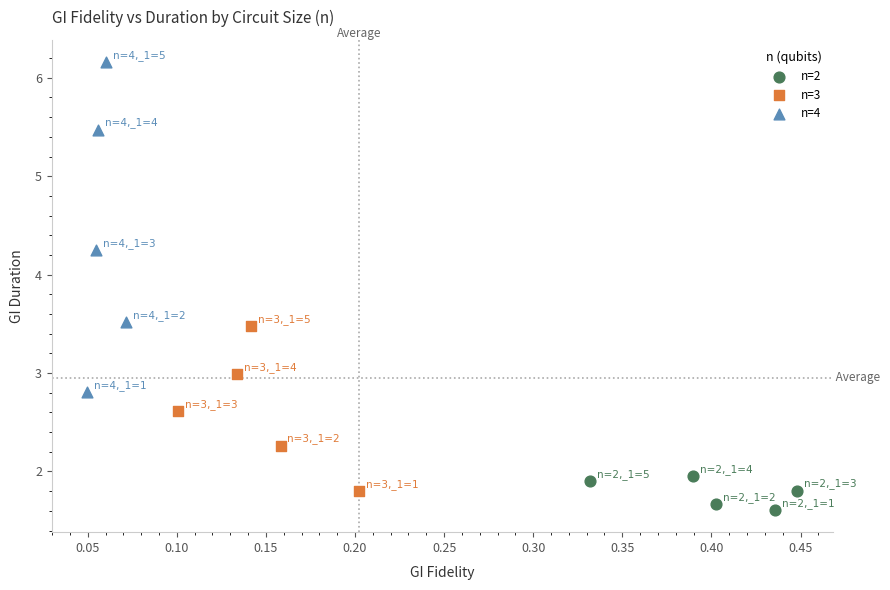

Which series reaches the maximum Y coordinate?

n=4